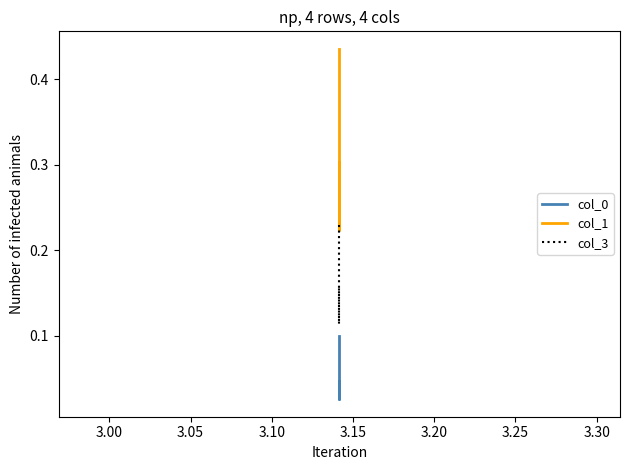

Reading right to left, extract all data points from this chart.

col_0: 0.0	0.0	0.1
col_1: 0.3	0.2	0.4
col_3: 0.2	0.1	0.2